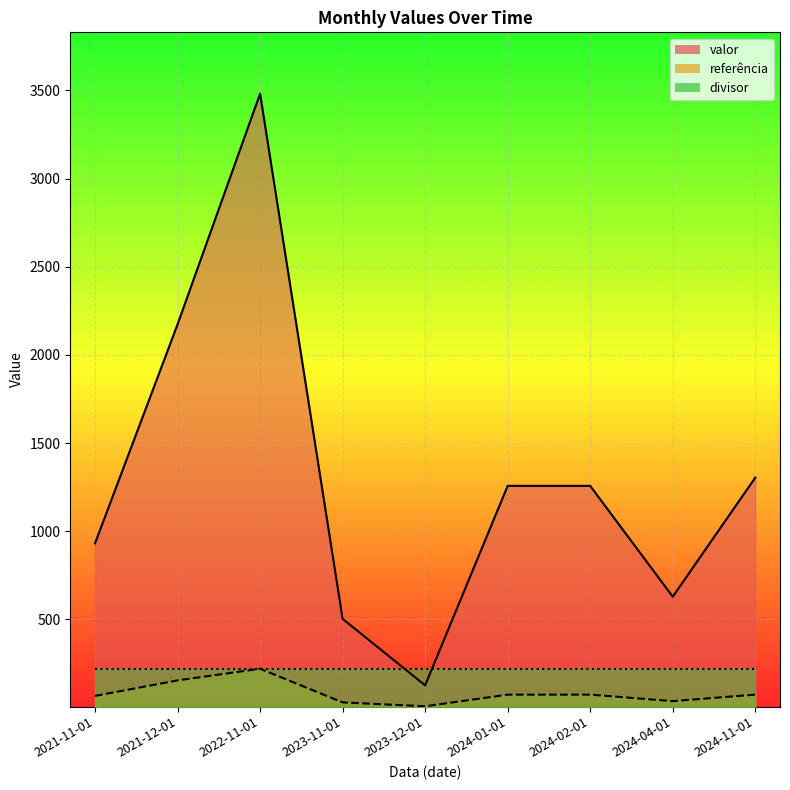

True or false: referência and valor intersect in this chart.

False